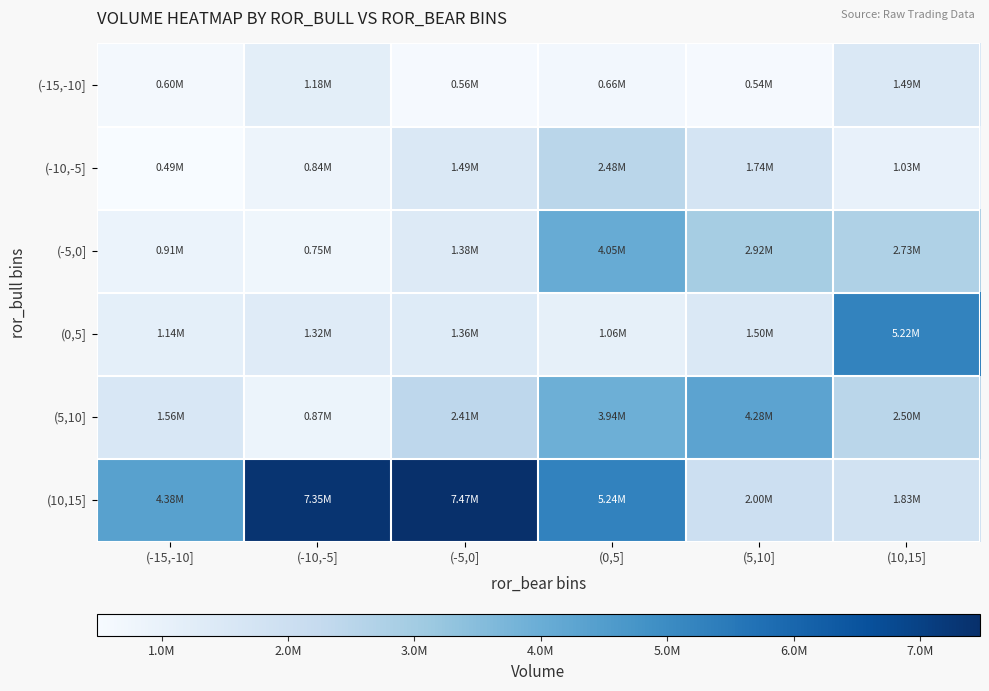

Reading left to right, transcribe all the data shown in this chart.

(-15,-10]: (-15,-10]=595978.8	(-10,-5]=1180140.1	(-5,0]=556296.8	(0,5]=661921.3	(5,10]=544464.2	(10,15]=1493170.9
(-10,-5]: (-15,-10]=486689.2	(-10,-5]=840735.0	(-5,0]=1490739.2	(0,5]=2482706.7	(5,10]=1737146.5	(10,15]=1031062.3
(-5,0]: (-15,-10]=910844.6	(-10,-5]=745882.6	(-5,0]=1383387.2	(0,5]=4049467.2	(5,10]=2920738.6	(10,15]=2732476.3
(0,5]: (-15,-10]=1138148.9	(-10,-5]=1321387.4	(-5,0]=1355430.9	(0,5]=1061936.4	(5,10]=1495779.2	(10,15]=5215888.3
(5,10]: (-15,-10]=1562563.3	(-10,-5]=867198.2	(-5,0]=2407512.6	(0,5]=3943823.6	(5,10]=4280305.2	(10,15]=2496825.3
(10,15]: (-15,-10]=4378735.4	(-10,-5]=7352263.1	(-5,0]=7470646.0	(0,5]=5237695.7	(5,10]=2001380.9	(10,15]=1833225.5